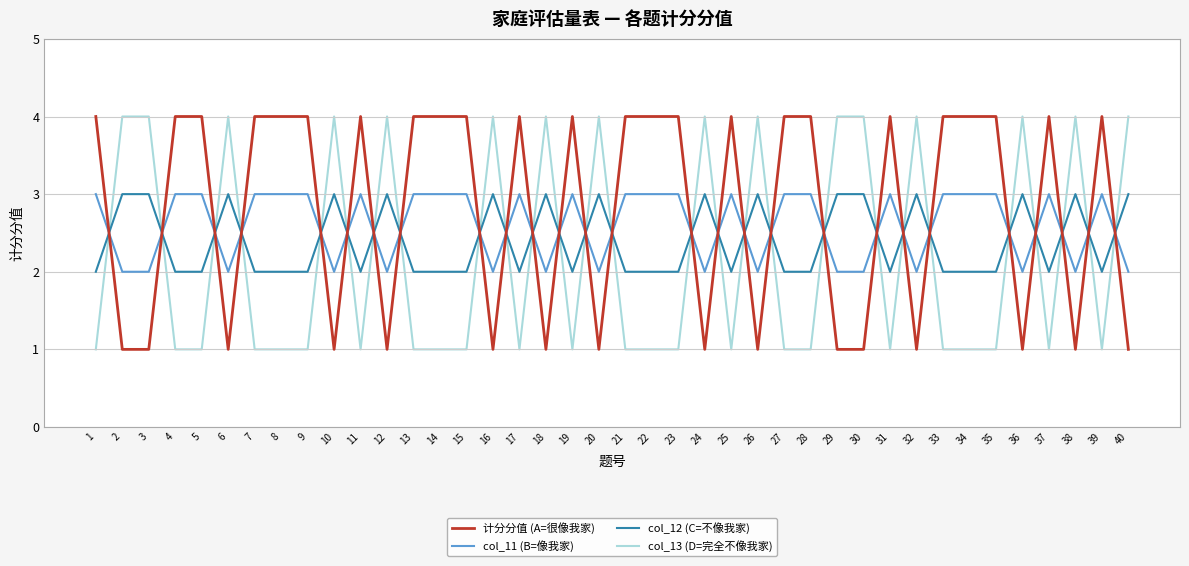

What is the total value across all series at 8?

10